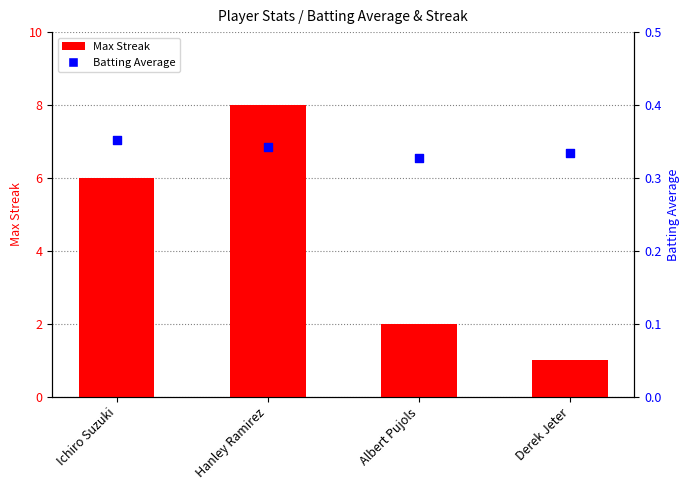

Is the value of Batting Average at Albert Pujols greater than the value of Max Streak at Derek Jeter?

No